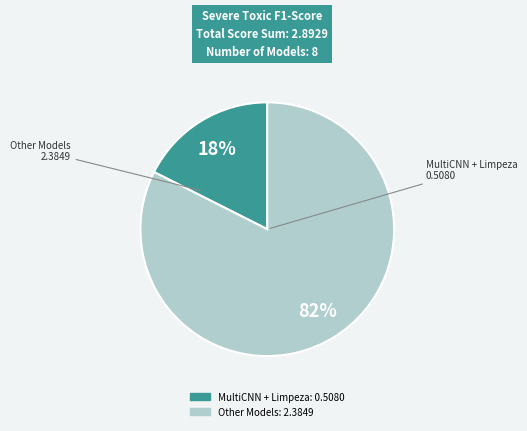

Is there a majority slice in this chart?

Yes